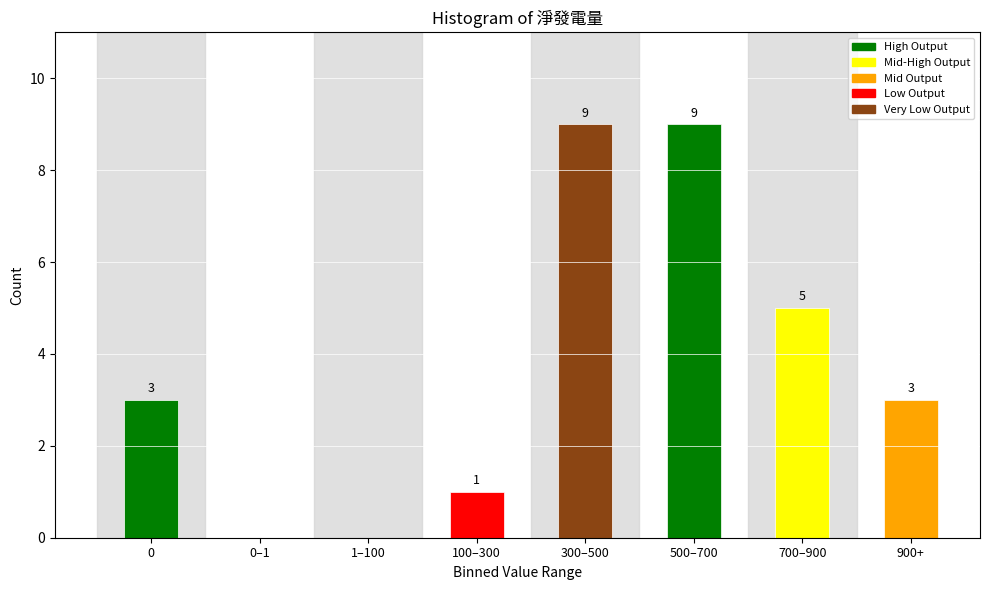

Reading left to right, list all the values displayed in this chart.

0=3	0–1=0	1–100=0	100–300=1	300–500=9	500–700=9	700–900=5	900+=3